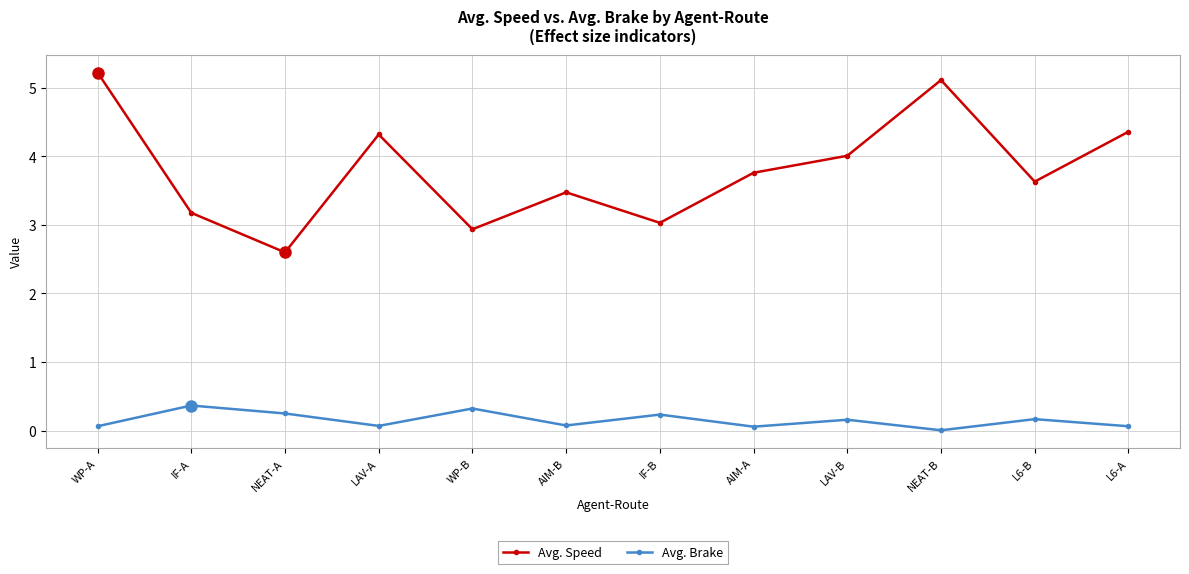

True or false: Avg. Speed and Avg. Brake intersect in this chart.

False